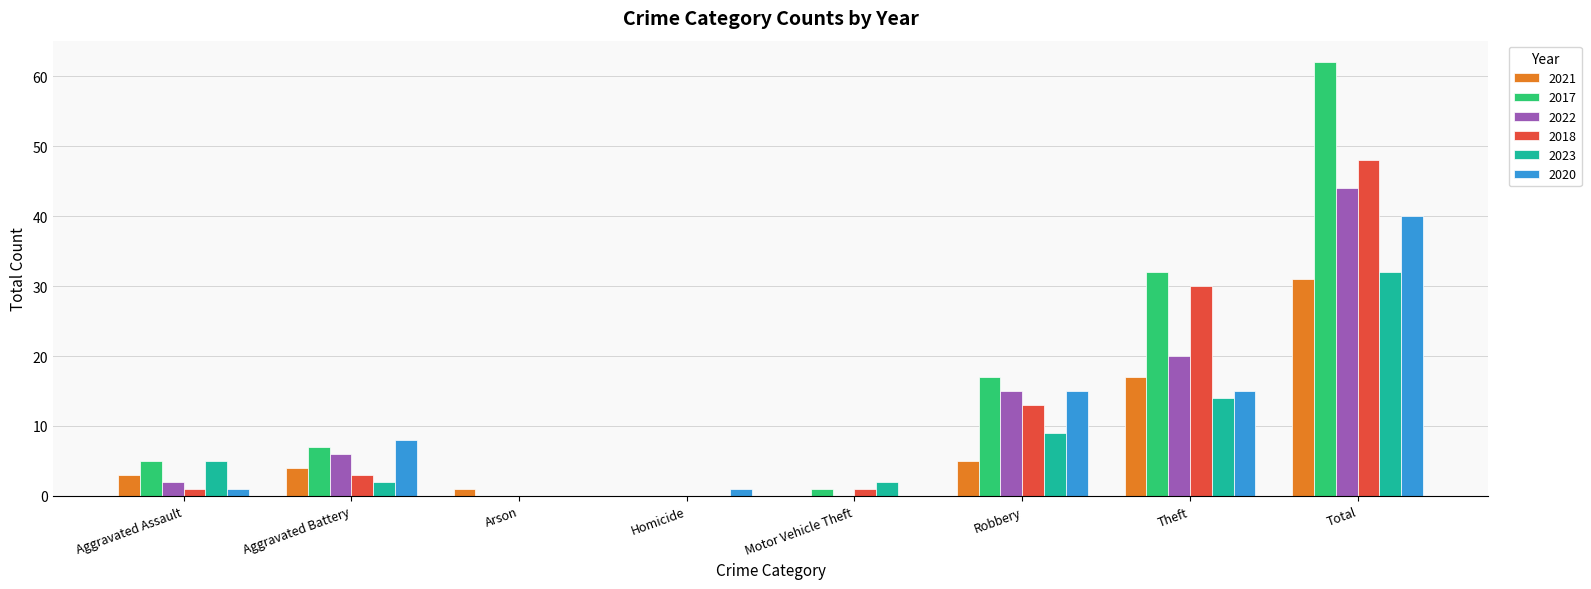

How many groups of bars are there?

8